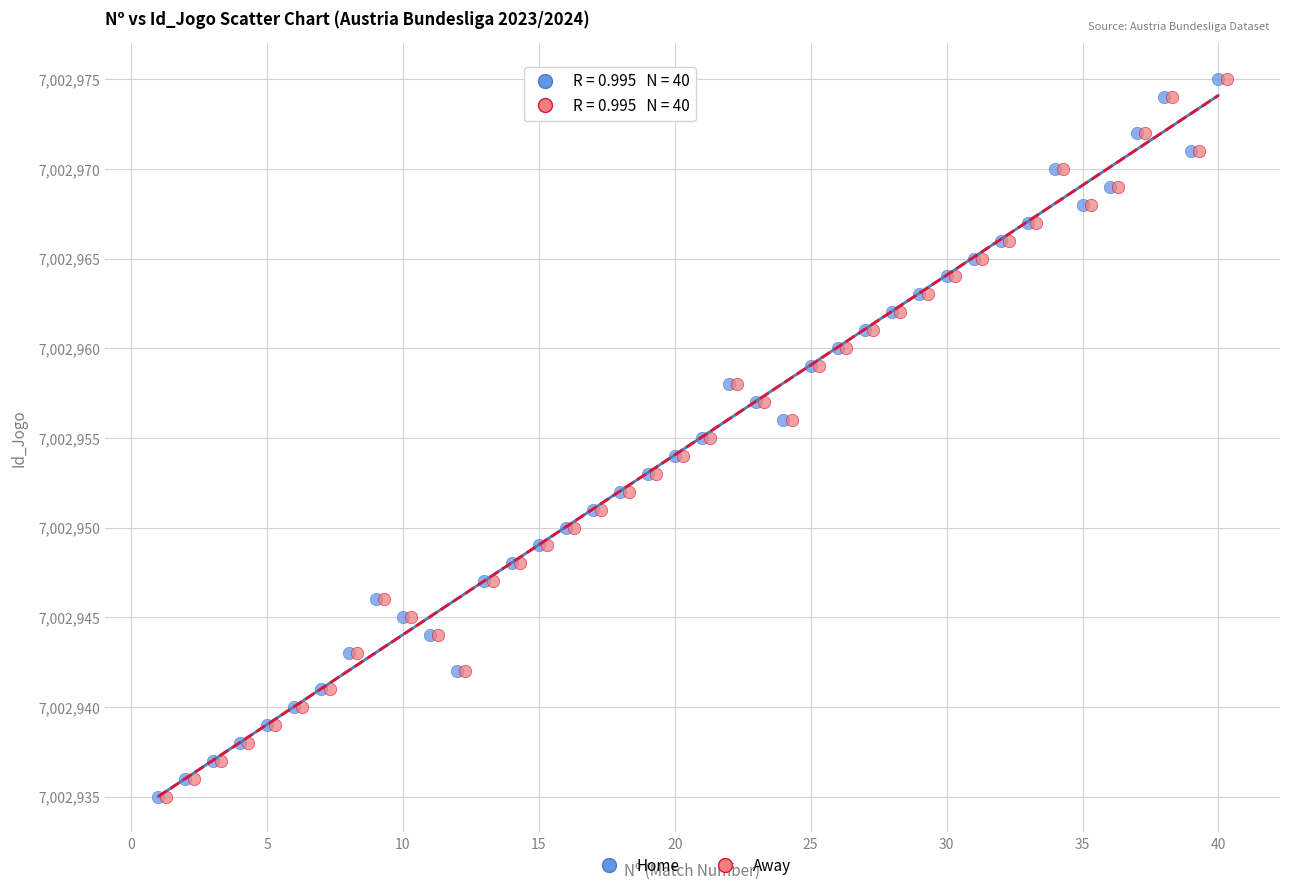

What are all the series names shown in the legend?

Home, Away